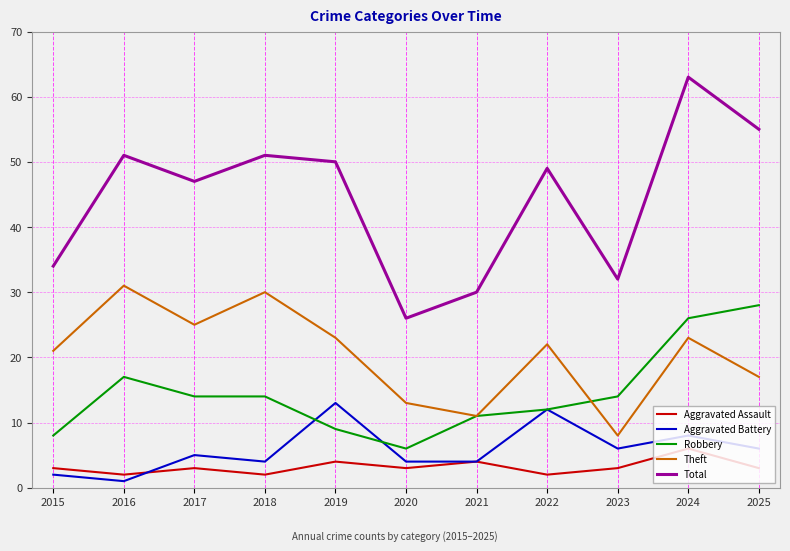

The value of Theft at 2022 is 11. True or false?

False